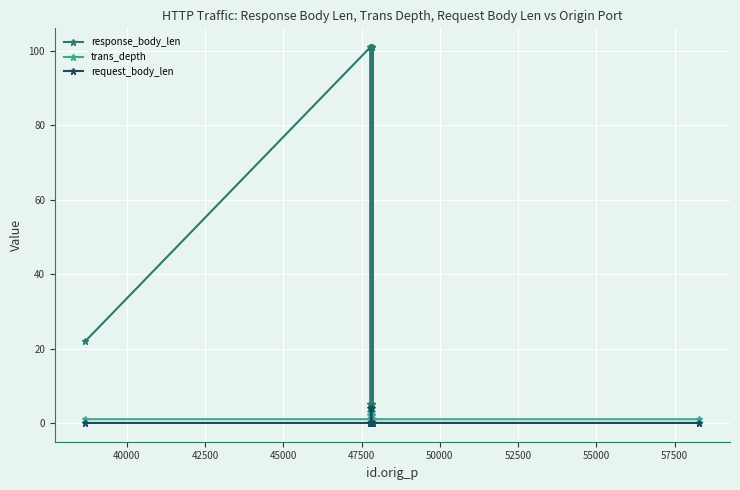

Is it true that trans_depth equals 3 at 18?

False